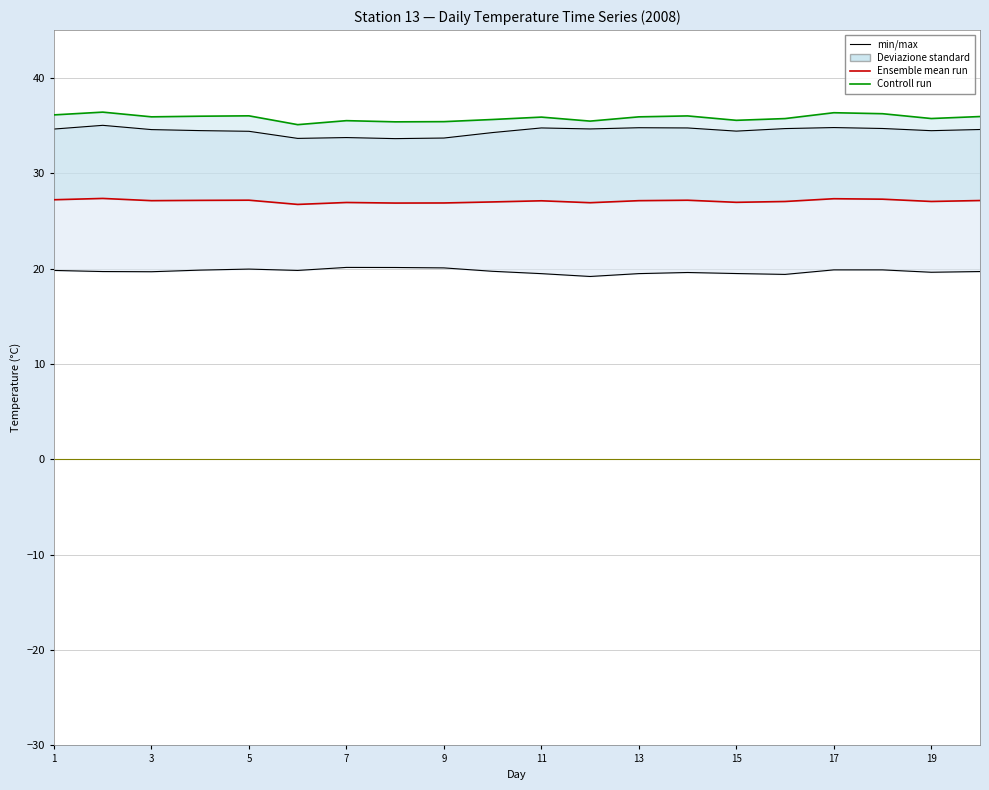

What is the label of the 20th point from the left?

19